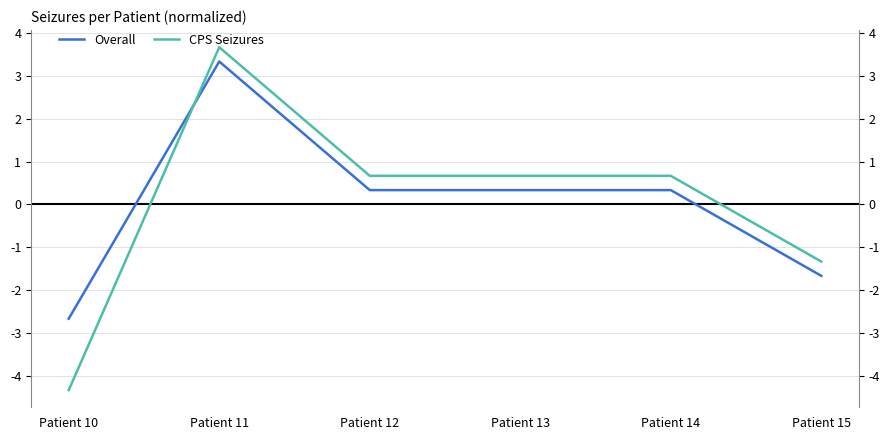

What value does the Overall series have at Patient 12?

0.3